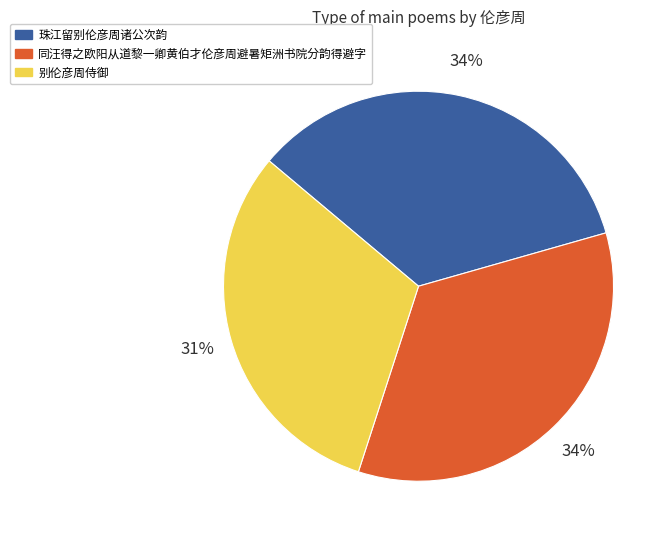

Which category has the smallest portion of the pie?

别伦彦周侍御